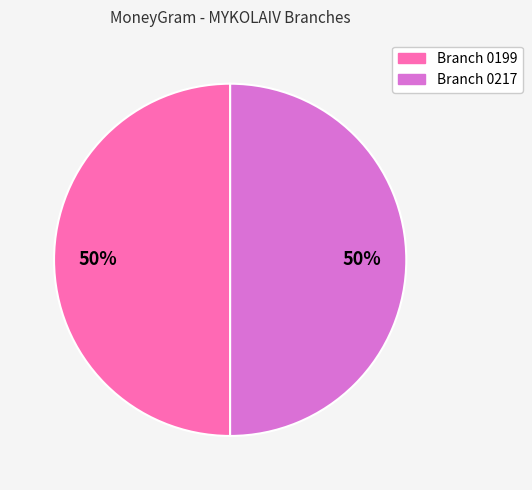

To the nearest percent, what is the average slice percentage?

50%